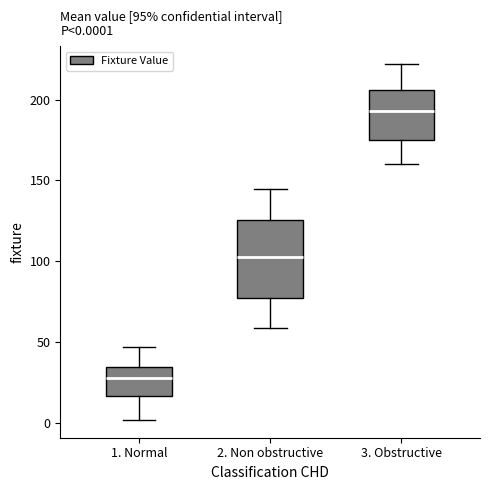

Comparing the boxes themselves (not the whiskers), which one is the tallest?

2. Non obstructive